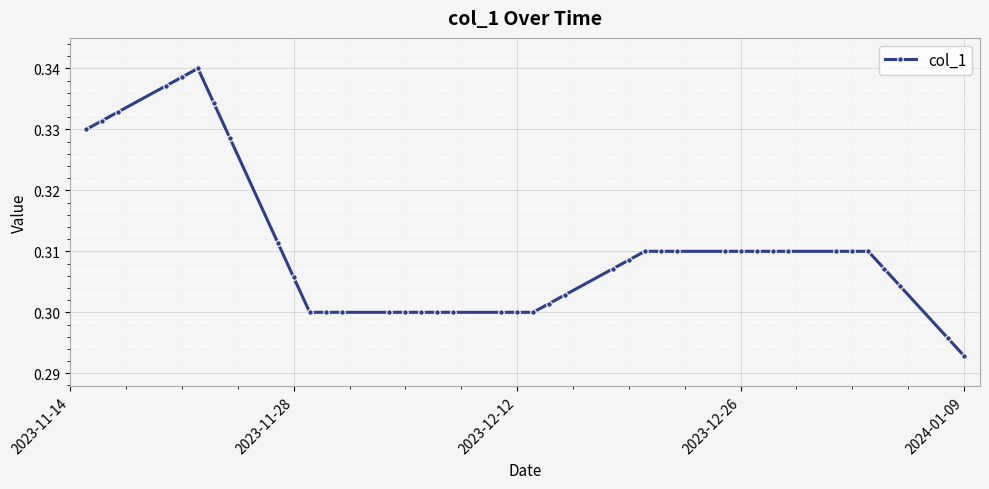

What is the sum of all values?

12.4